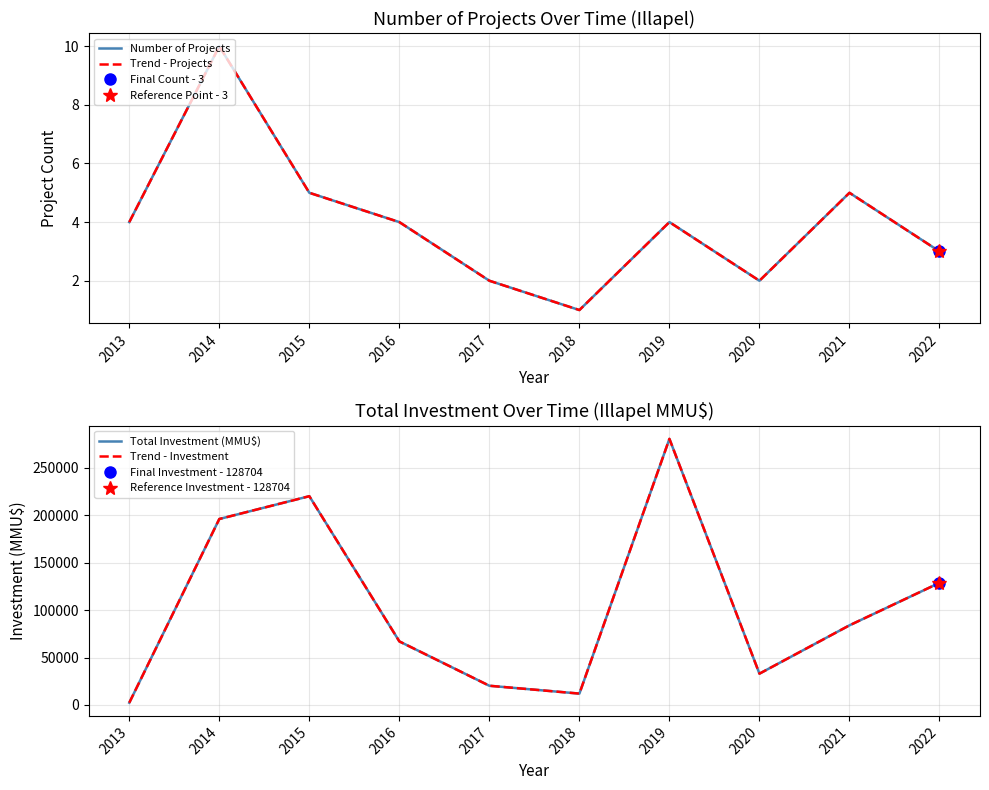

At how many categories does at least one series exceed 49018?

6